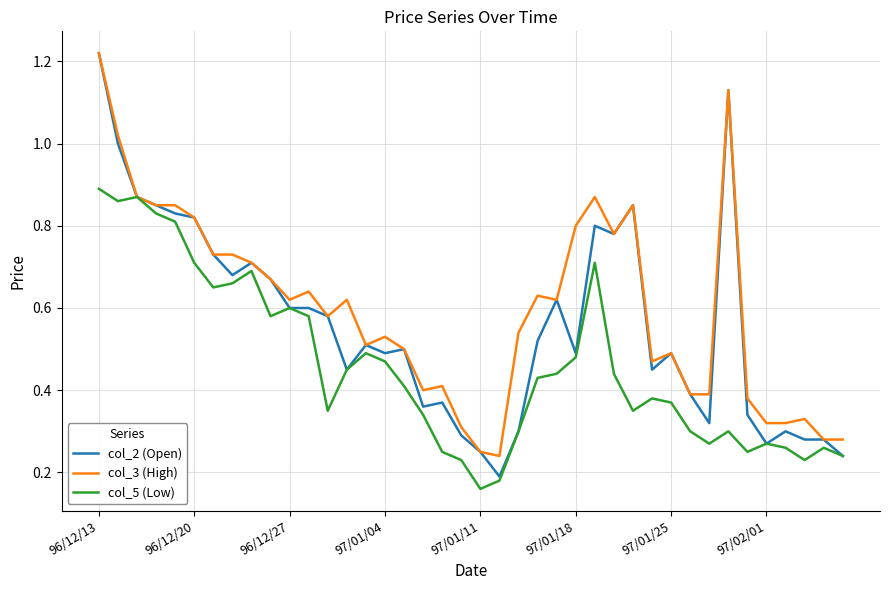

Rank the series by their average value, from highest to lowest.

col_3 (High), col_2 (Open), col_5 (Low)